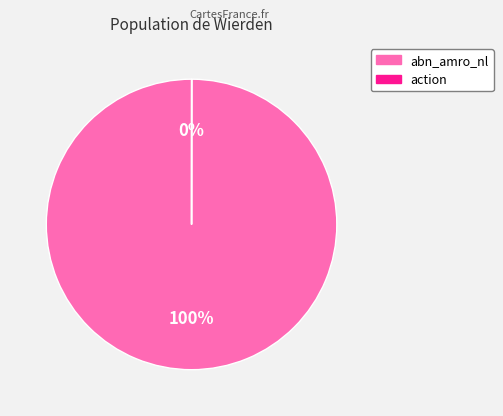

What is the largest slice in the pie chart?

abn_amro_nl